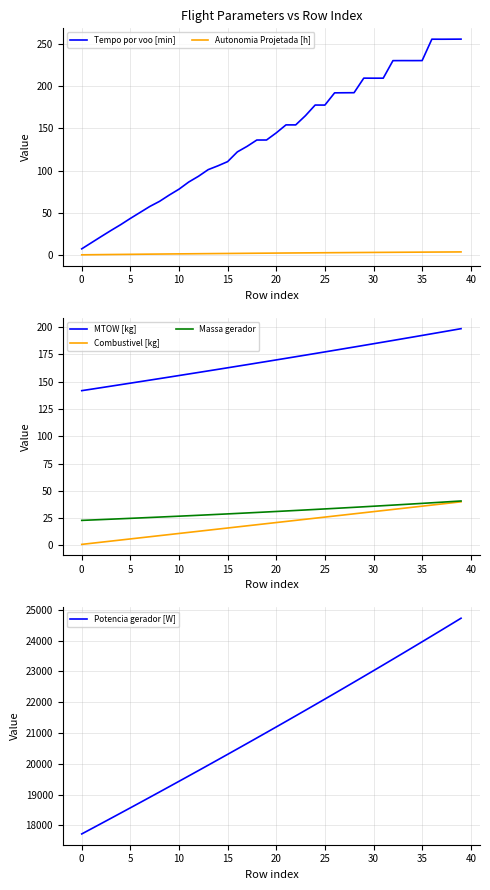

What is the minimum value shown in the chart?

0.1